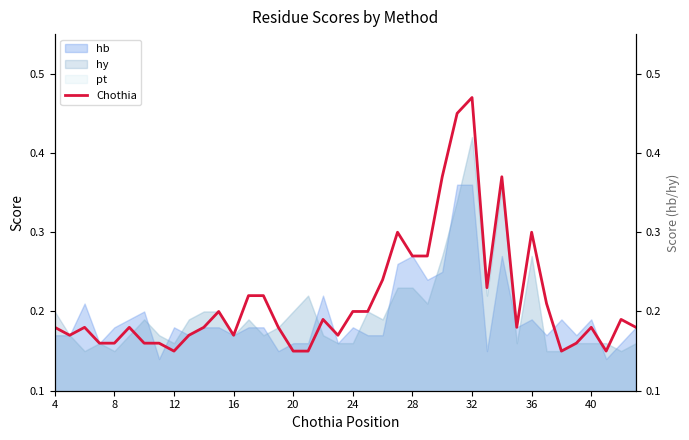

How many data points does each series have?

40